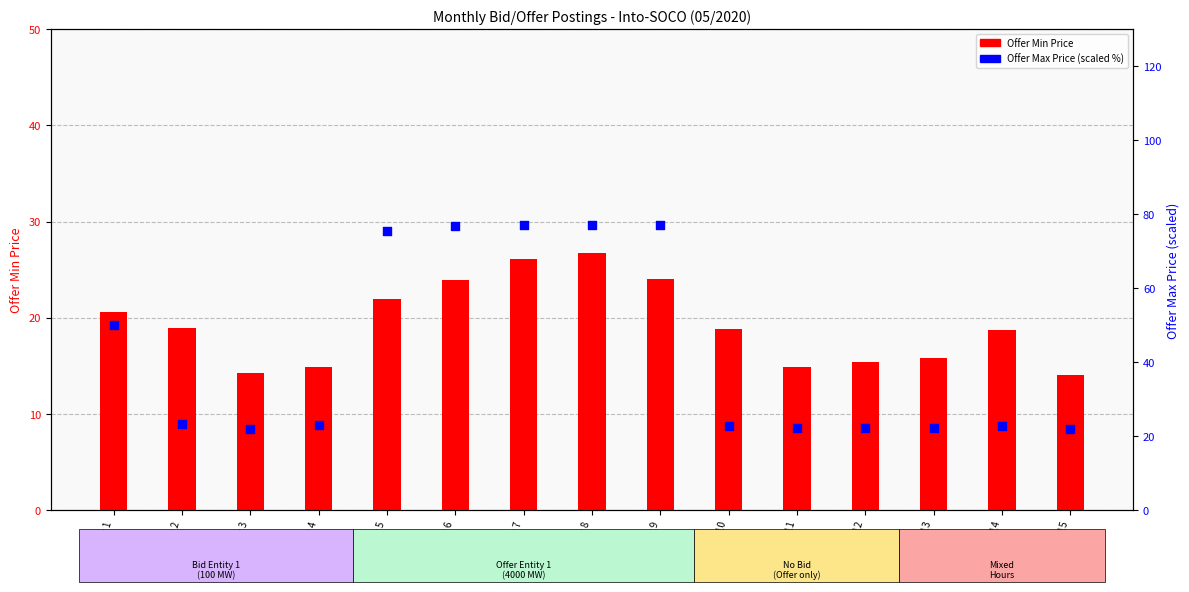

Which series has the largest Y range (max minus min)?

Offer Max Price (scaled %)